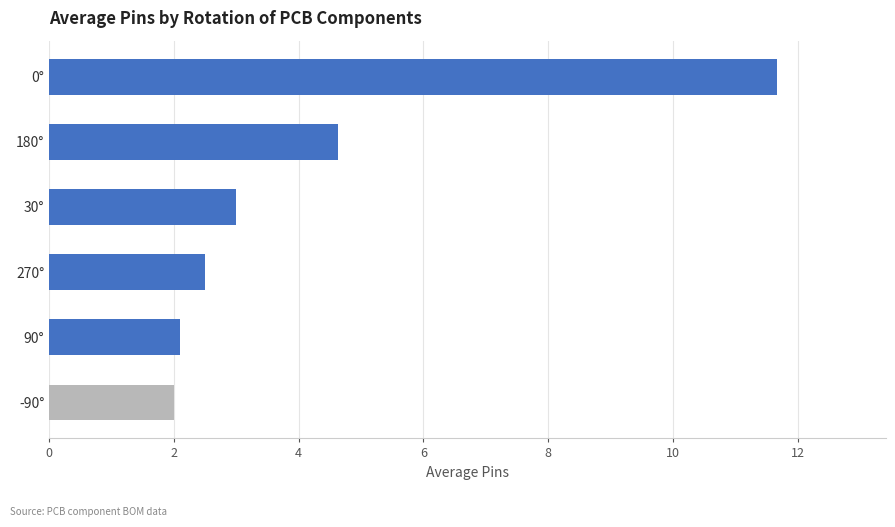

What is the label of the 2nd bar from the top?

180°